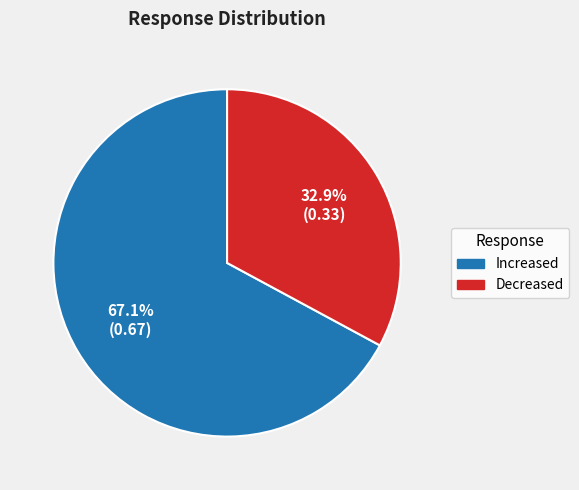

Which has a higher value, Increased or Decreased?

Increased